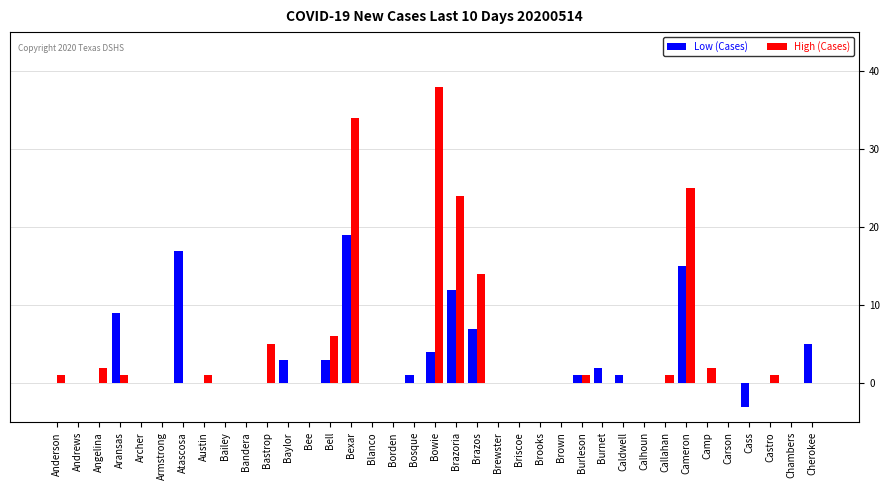

What value does the Low (Cases) series have at Brazoria?

12